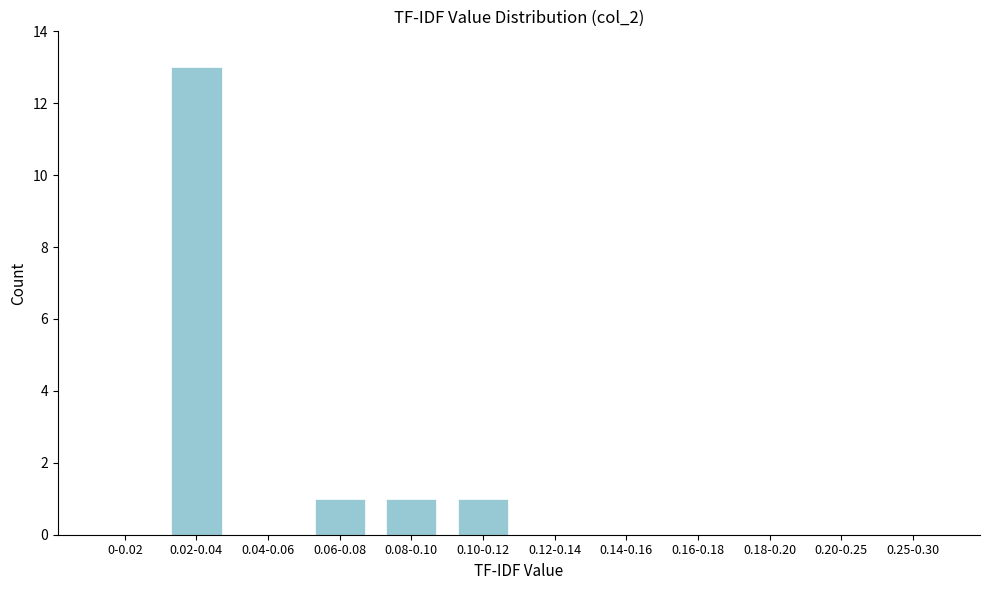

Reading right to left, transcribe all the data shown in this chart.

0.25-0.30=0	0.20-0.25=0	0.18-0.20=0	0.16-0.18=0	0.14-0.16=0	0.12-0.14=0	0.10-0.12=1	0.08-0.10=1	0.06-0.08=1	0.04-0.06=0	0.02-0.04=13	0-0.02=0